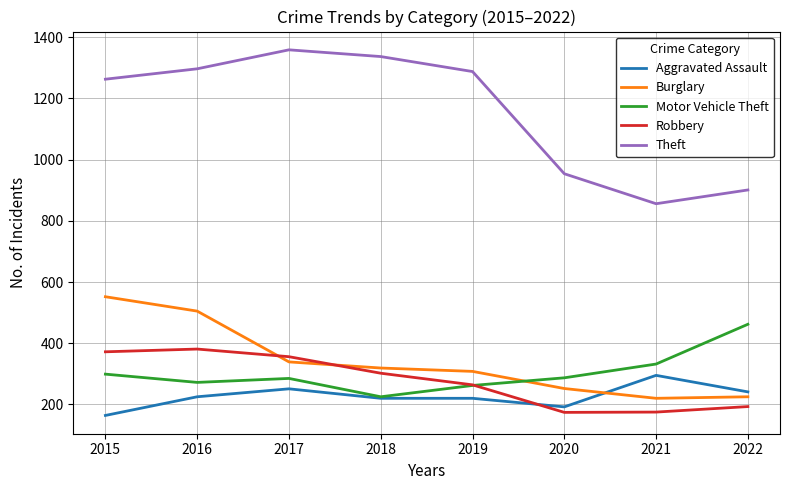

What is the difference between the Theft values at 2016 and 2021?

441